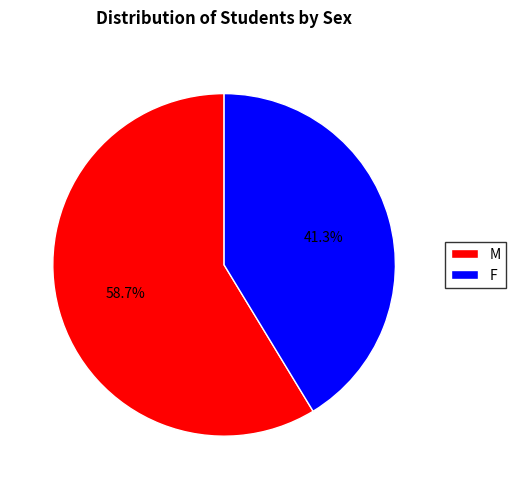

What is the majority slice?

M